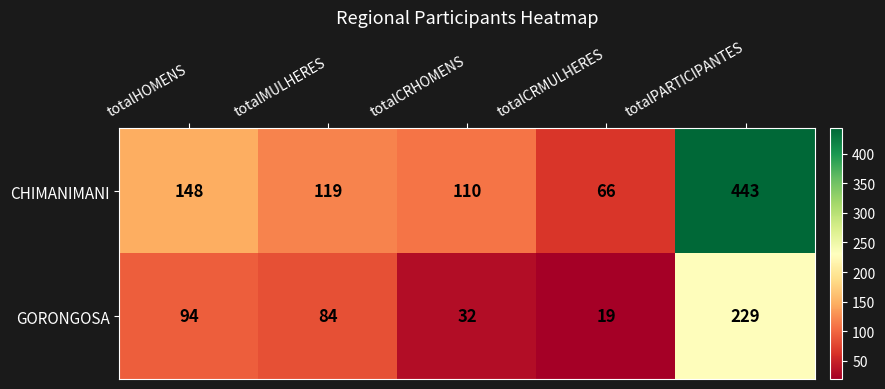

At which category does the chart reach its minimum across all series?

totalCRMULHERES